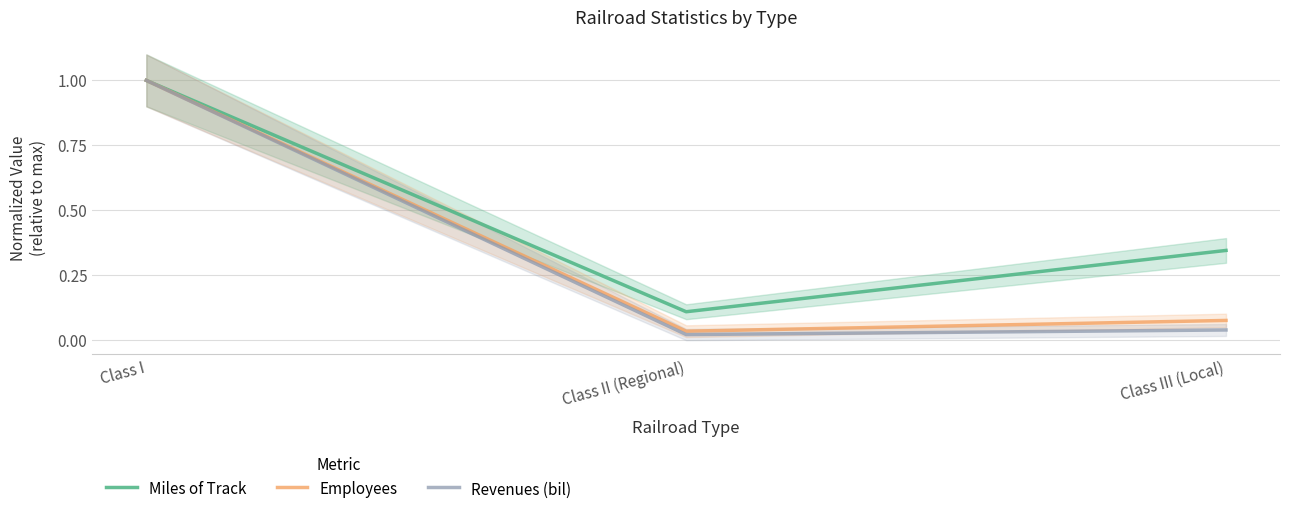

Is it true that Miles of Track equals 0.1 at Class II (Regional)?

True